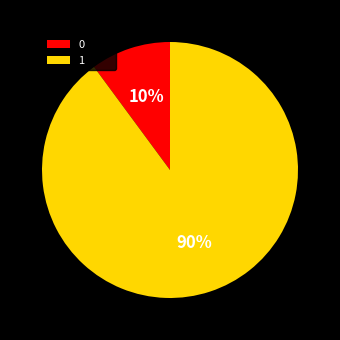

Is it true that 1 is 97% of the pie?

False